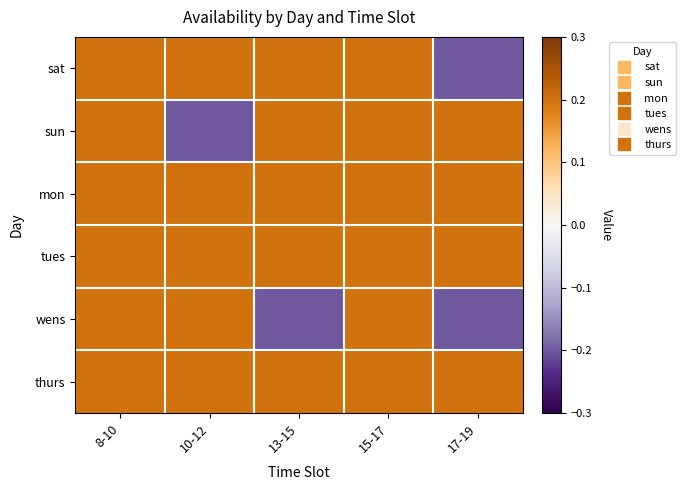

At how many categories does at least one series exceed 0?

5